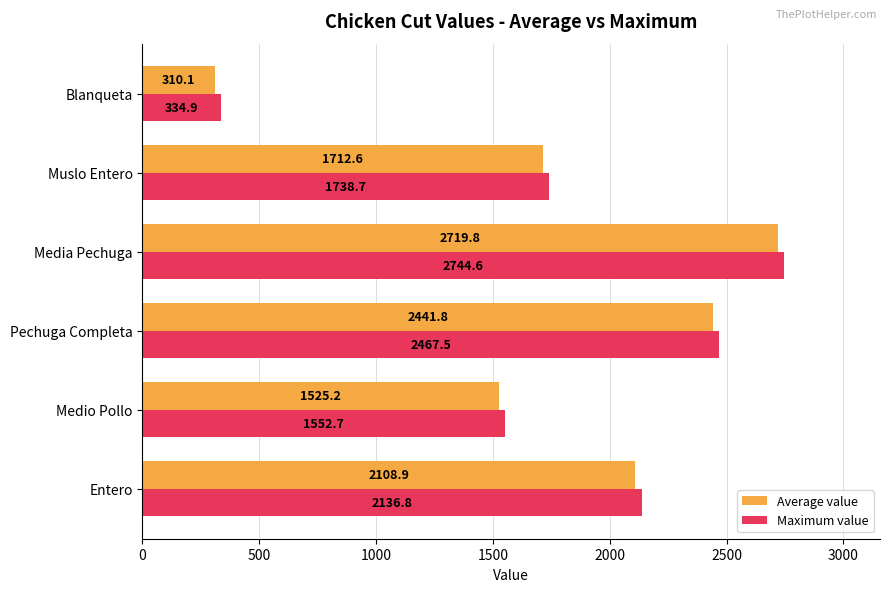

True or false: Maximum value has a value of 334.9 at Blanqueta.

True